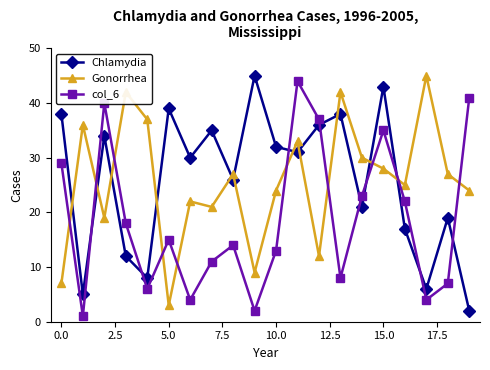

True or false: Chlamydia has more than 0 points higher than both neighbors.

True